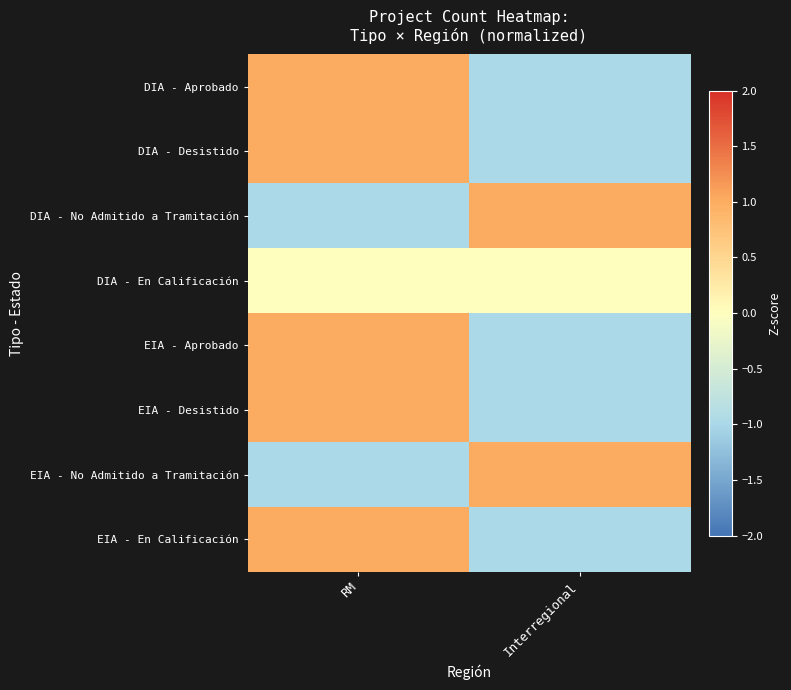

How many data points does each series have?

2